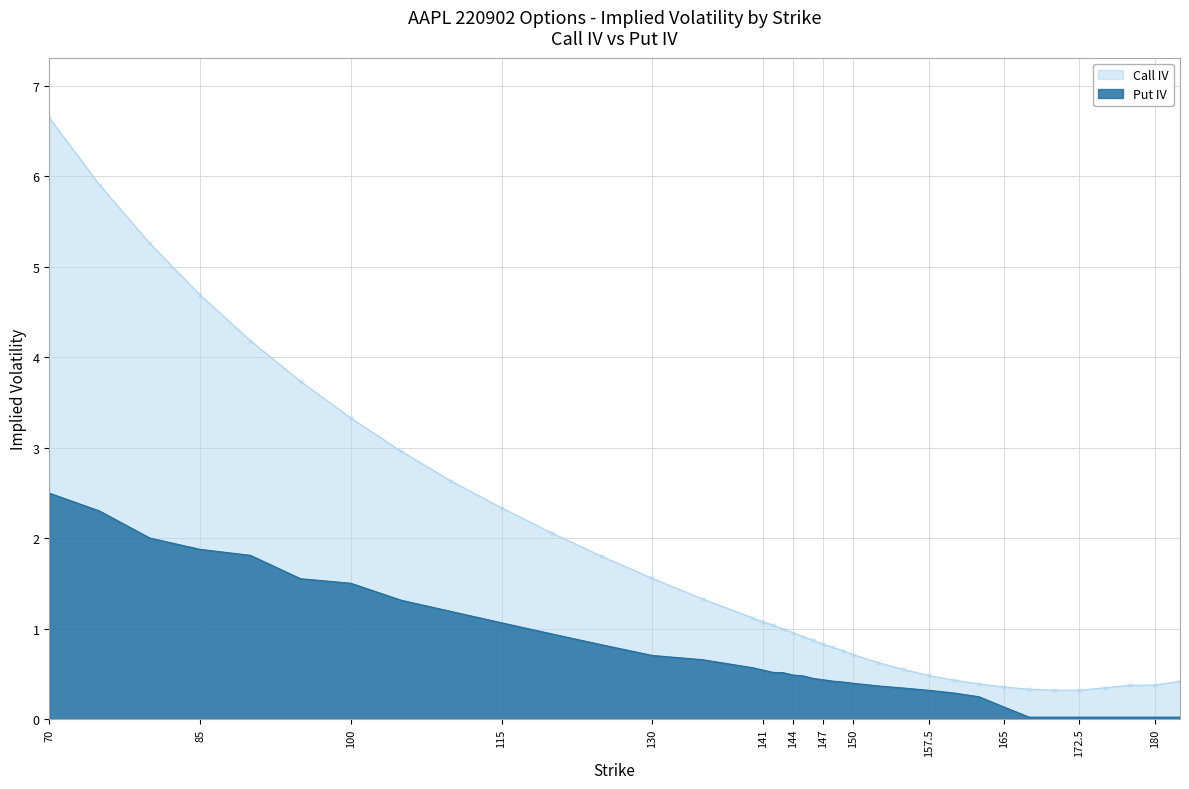

The Put IV series shows 0.6 at 146. True or false?

False